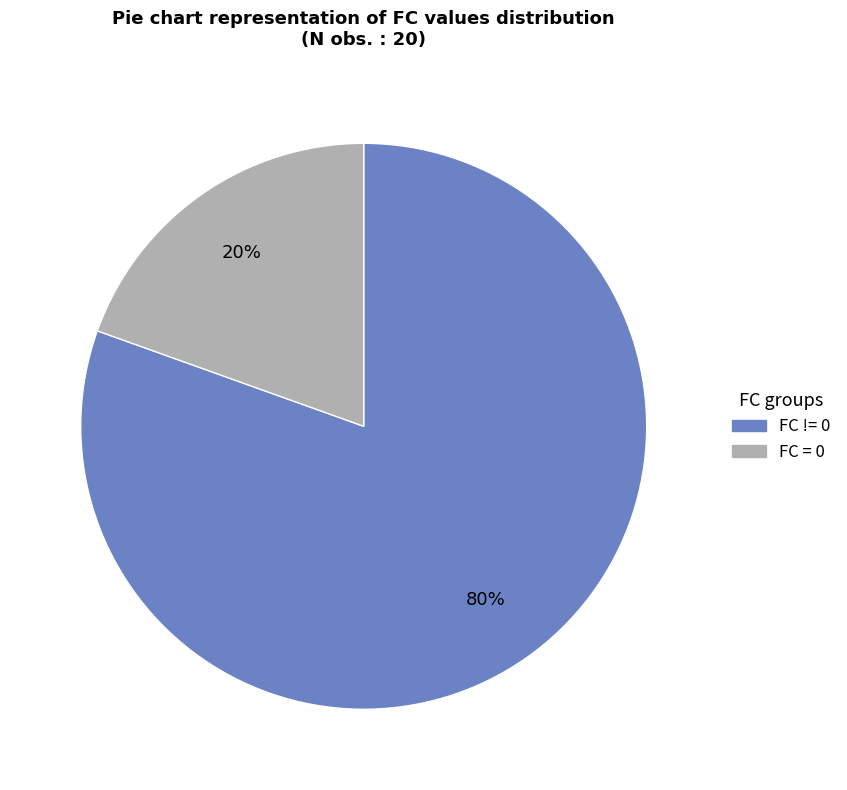

Is there a majority slice in this chart?

Yes